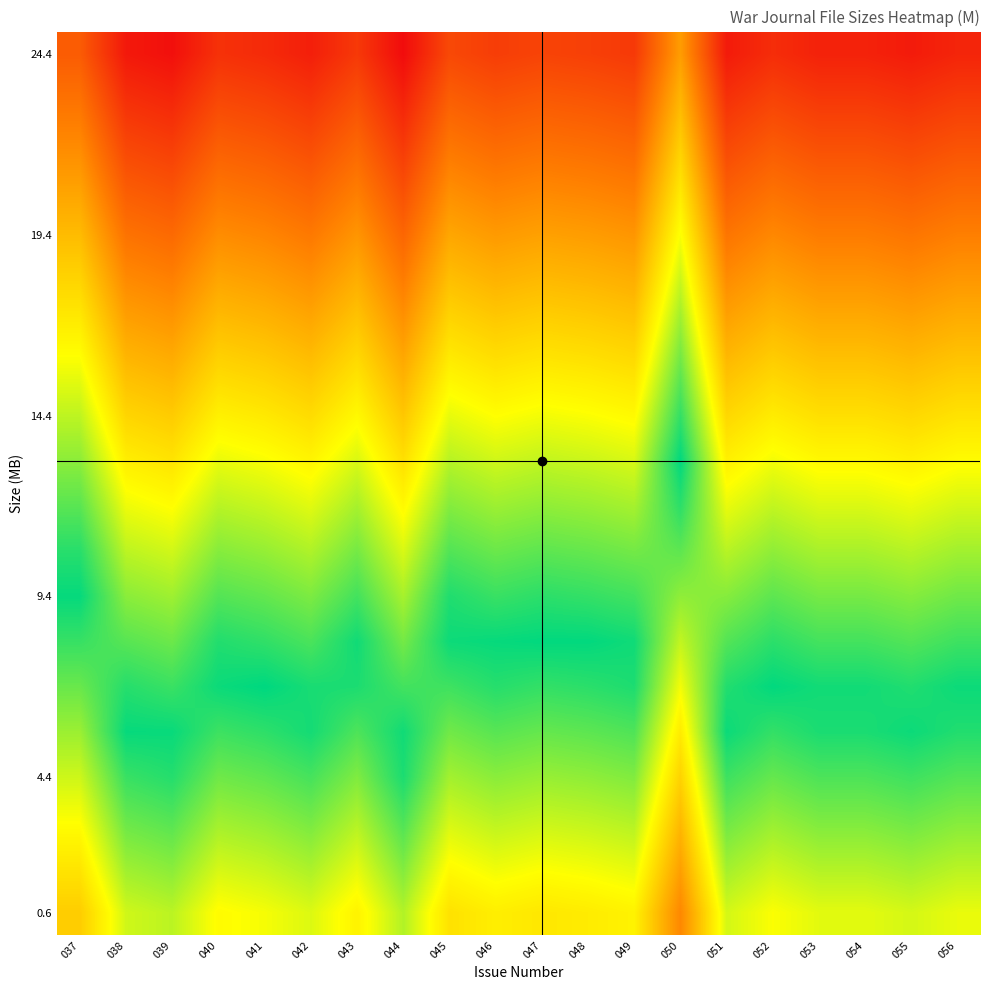

What is the total value across all series at 047?

12.8